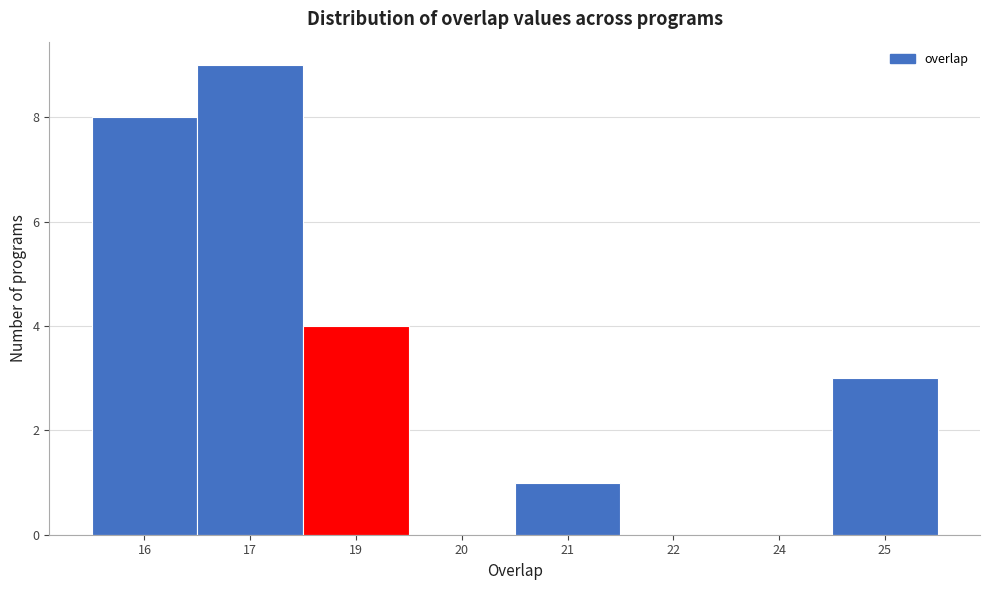

Reading right to left, list all the values displayed in this chart.

25=3	24=0	22=0	21=1	20=0	19=4	17=9	16=8